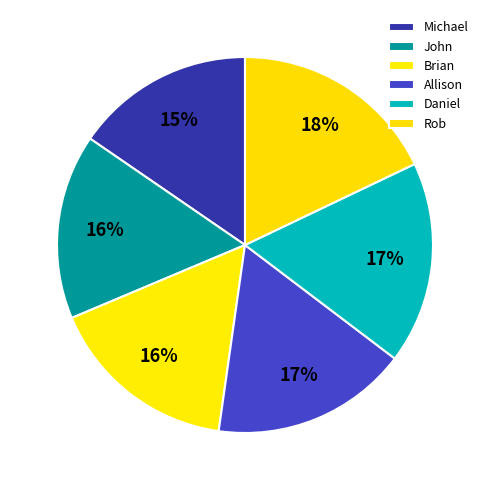

True or false: Daniel accounts for 17% of the total.

True